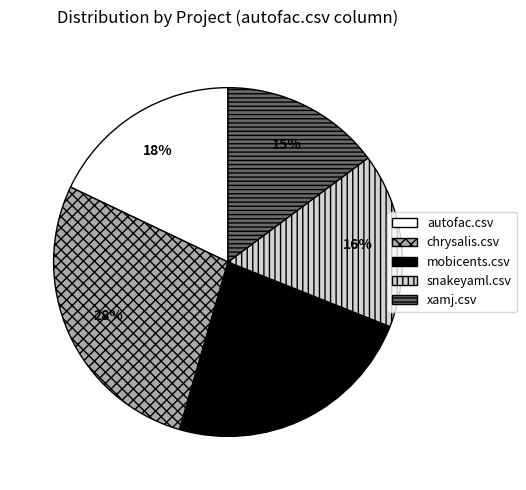

Count the number of slices in the pie.

5